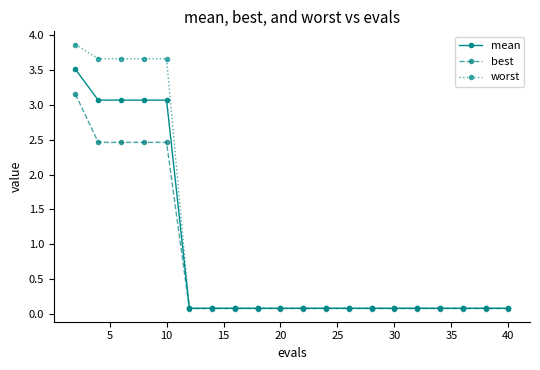

What is the greatest value displayed?

3.9